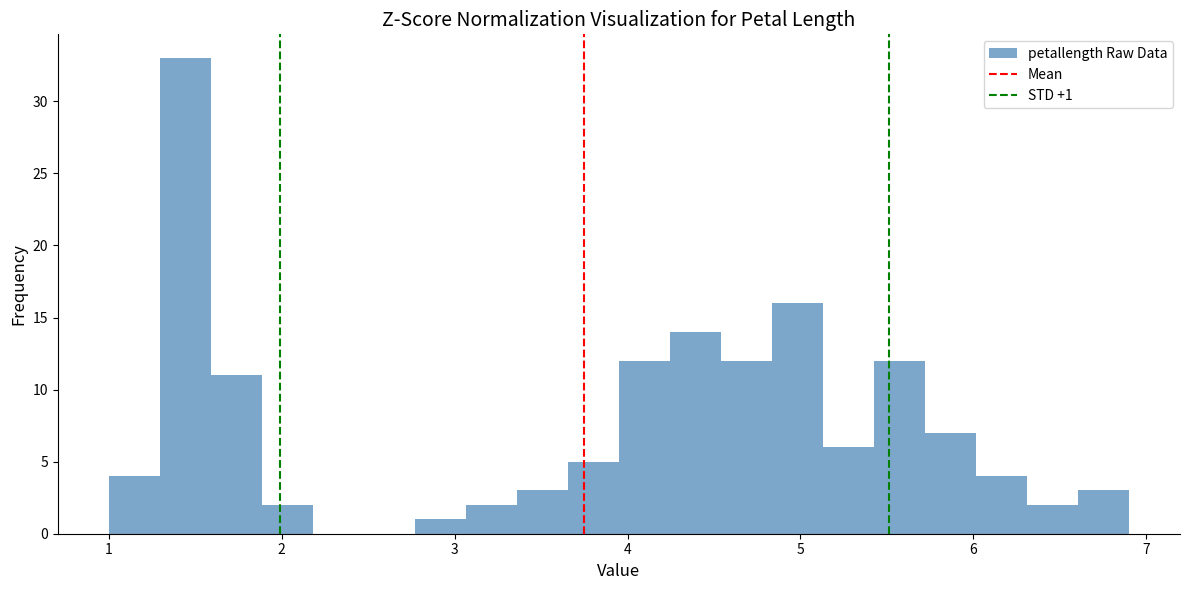

Around what value on the x-axis is the tallest bar? Give the approximate position of its centre, as read against the axis.

1.4